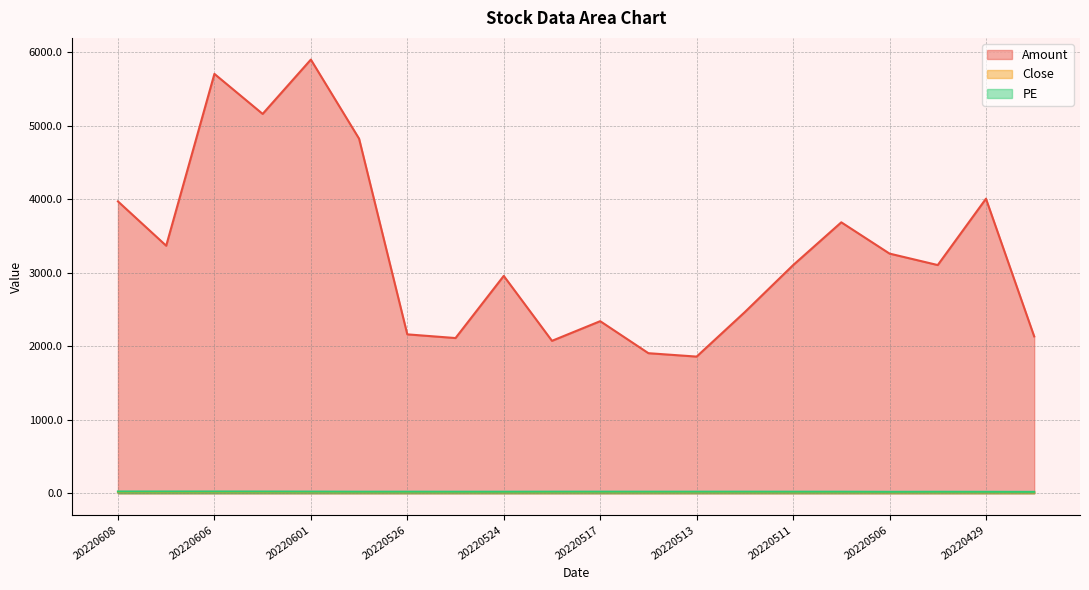

At which category does Close reach its first local peak?

20220526